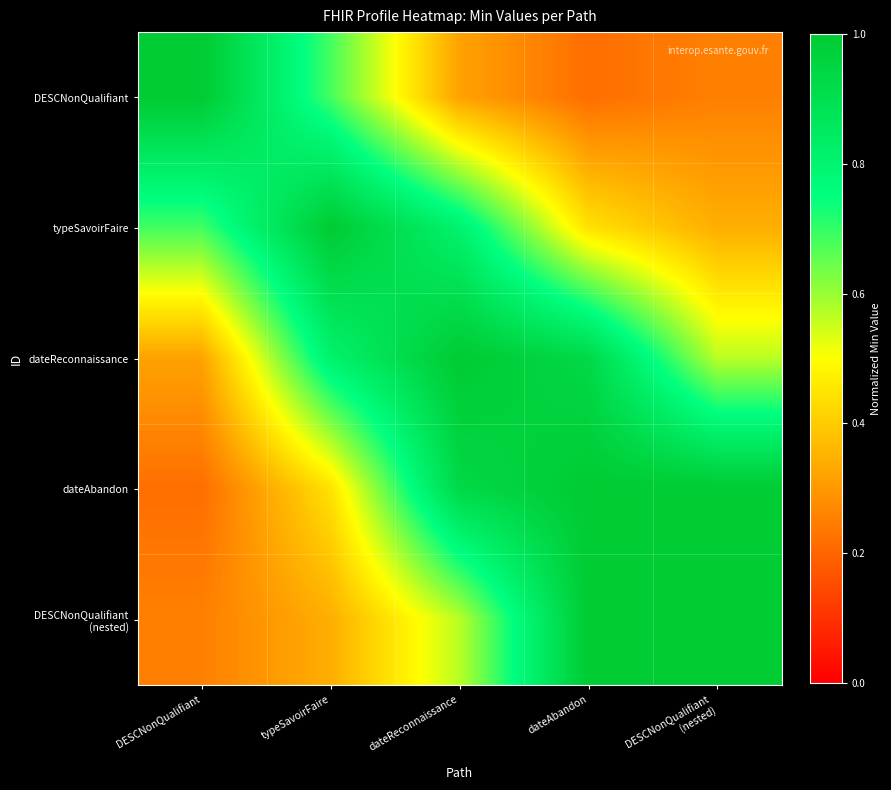

At which category does the chart reach its minimum across all series?

dateAbandon